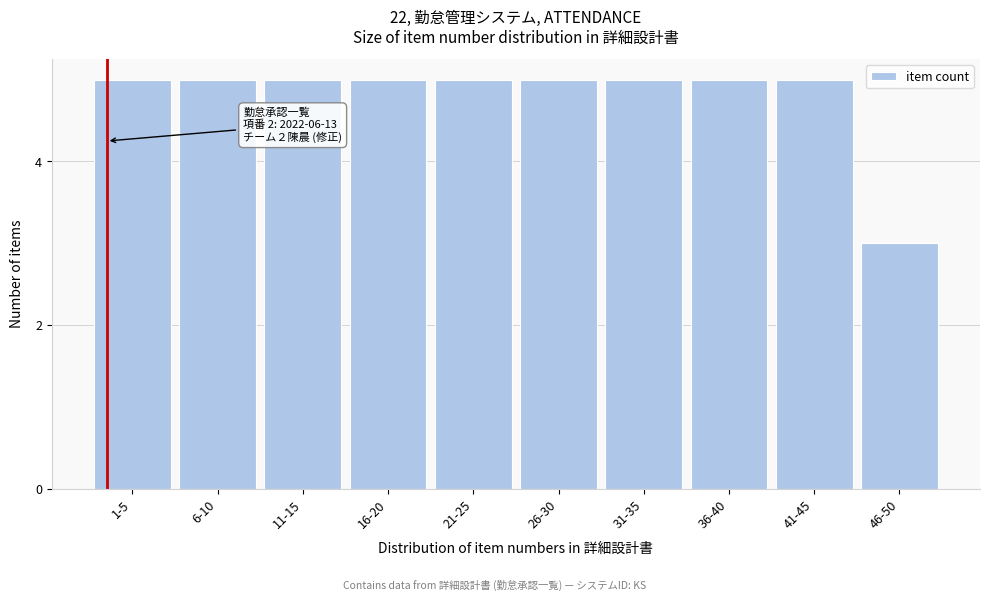

Reading right to left, list all the values displayed in this chart.

3	5	5	5	5	5	5	5	5	5